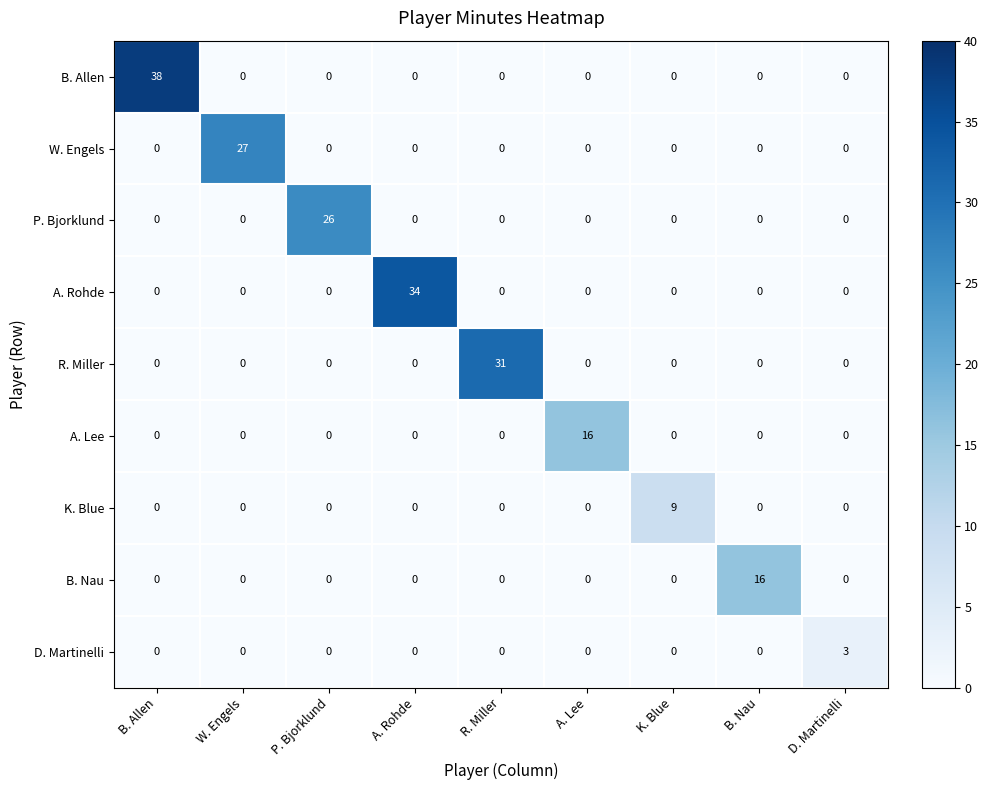

The K. Blue series shows 0 at W. Engels. True or false?

True